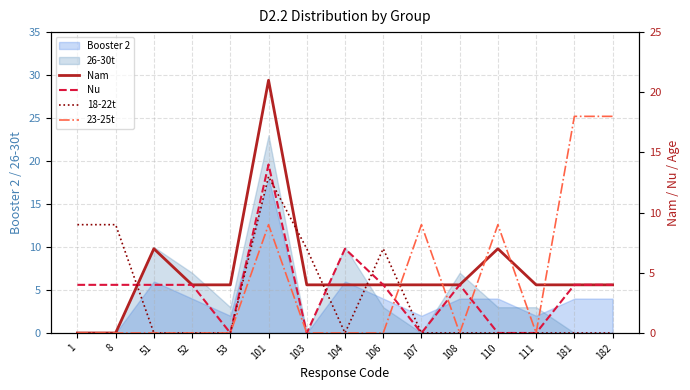

Rank the categories by Nam value from lowest to highest.

1, 8, 52, 53, 103, 104, 106, 107, 108, 111, 181, 182, 51, 110, 101